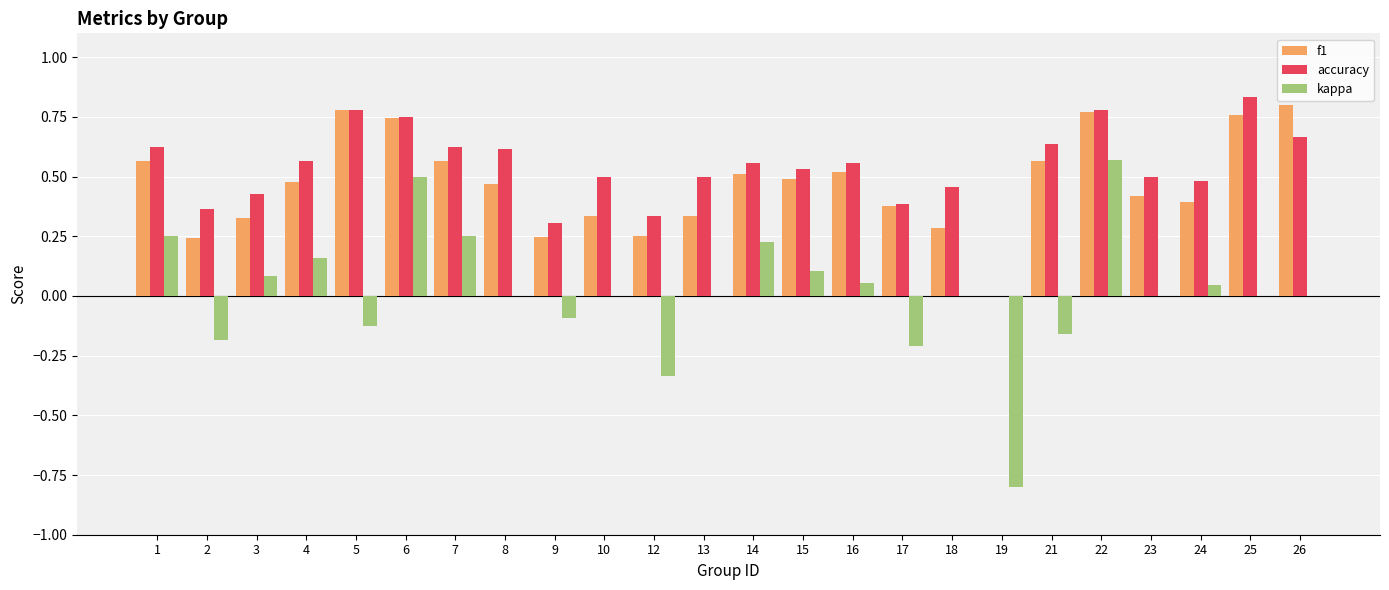

Which series changed the most between 13 and 19?

kappa